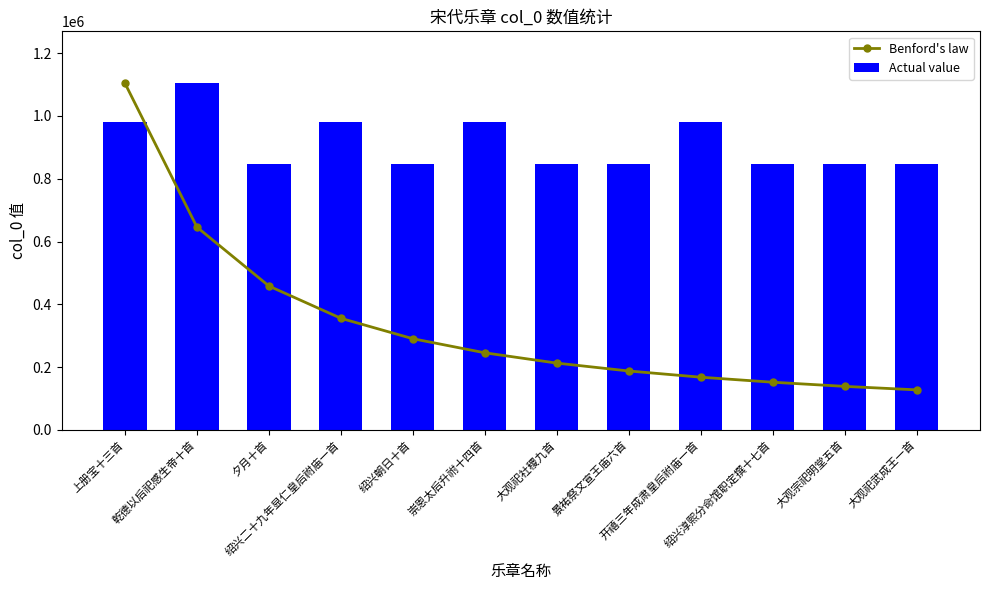

What position from the right is 大观祀武成王一首?

1